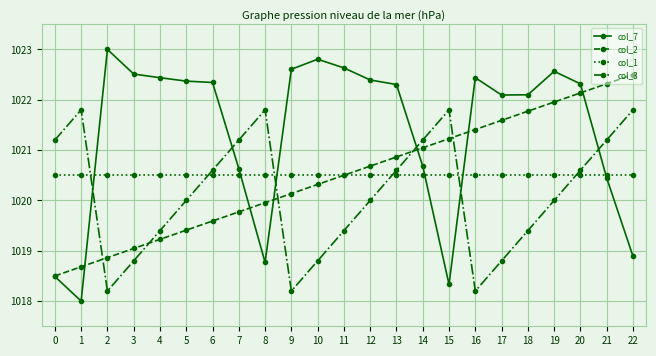

Reading left to right, what are all the values shown in this chart?

col_7: 1018.5	1018.0	1023.0	1022.5	1022.4	1022.4	1022.3	1020.6	1018.8	1022.6	1022.8	1022.6	1022.4	1022.3	1020.7	1018.3	1022.4	1022.1	1022.1	1022.6	1022.3	1020.4	1018.9
col_2: 1018.5	1018.7	1018.9	1019.0	1019.2	1019.4	1019.6	1019.8	1020.0	1020.1	1020.3	1020.5	1020.7	1020.9	1021.0	1021.2	1021.4	1021.6	1021.8	1022.0	1022.1	1022.3	1022.5
col_1: 1020.5	1020.5	1020.5	1020.5	1020.5	1020.5	1020.5	1020.5	1020.5	1020.5	1020.5	1020.5	1020.5	1020.5	1020.5	1020.5	1020.5	1020.5	1020.5	1020.5	1020.5	1020.5	1020.5
col_3: 1021.2	1021.8	1018.2	1018.8	1019.4	1020.0	1020.6	1021.2	1021.8	1018.2	1018.8	1019.4	1020.0	1020.6	1021.2	1021.8	1018.2	1018.8	1019.4	1020.0	1020.6	1021.2	1021.8